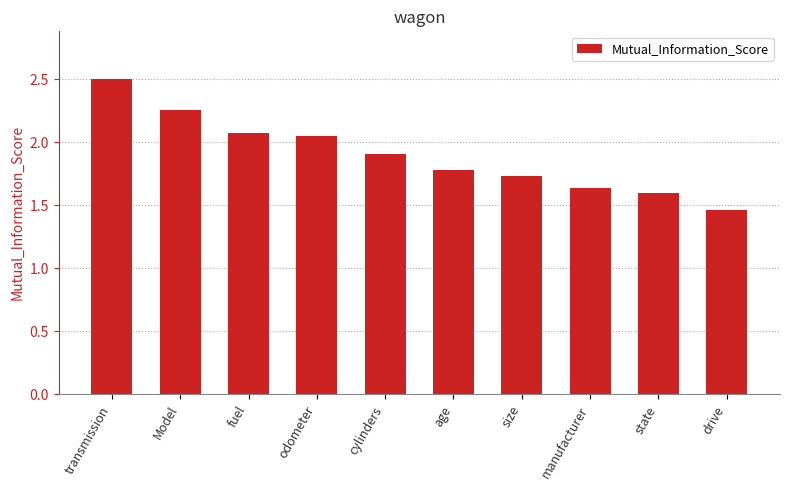

How many categories are shown in the chart?

10